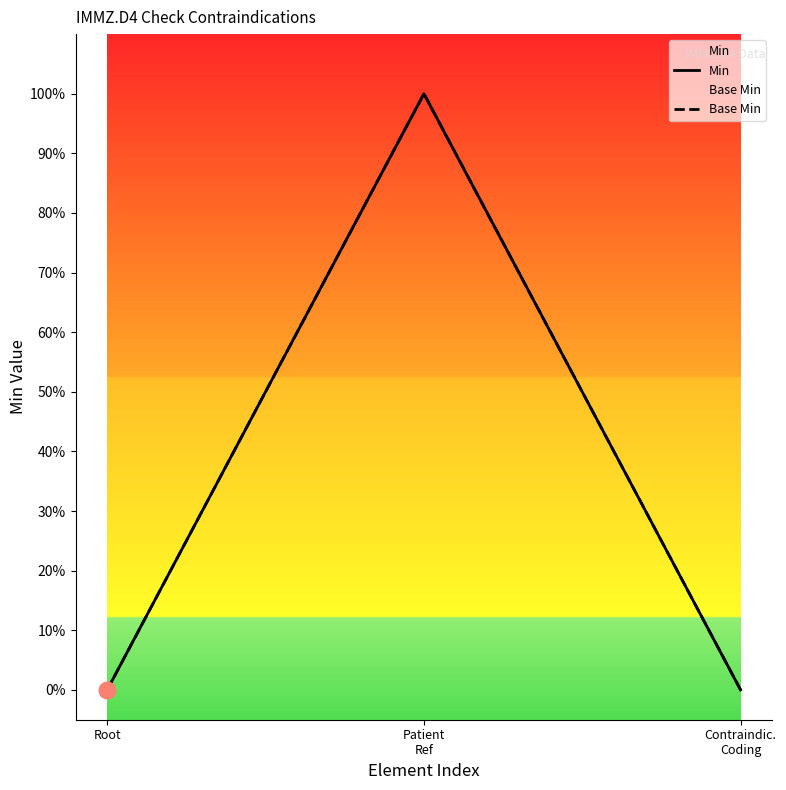

Which series has the largest range (max minus min)?

Min